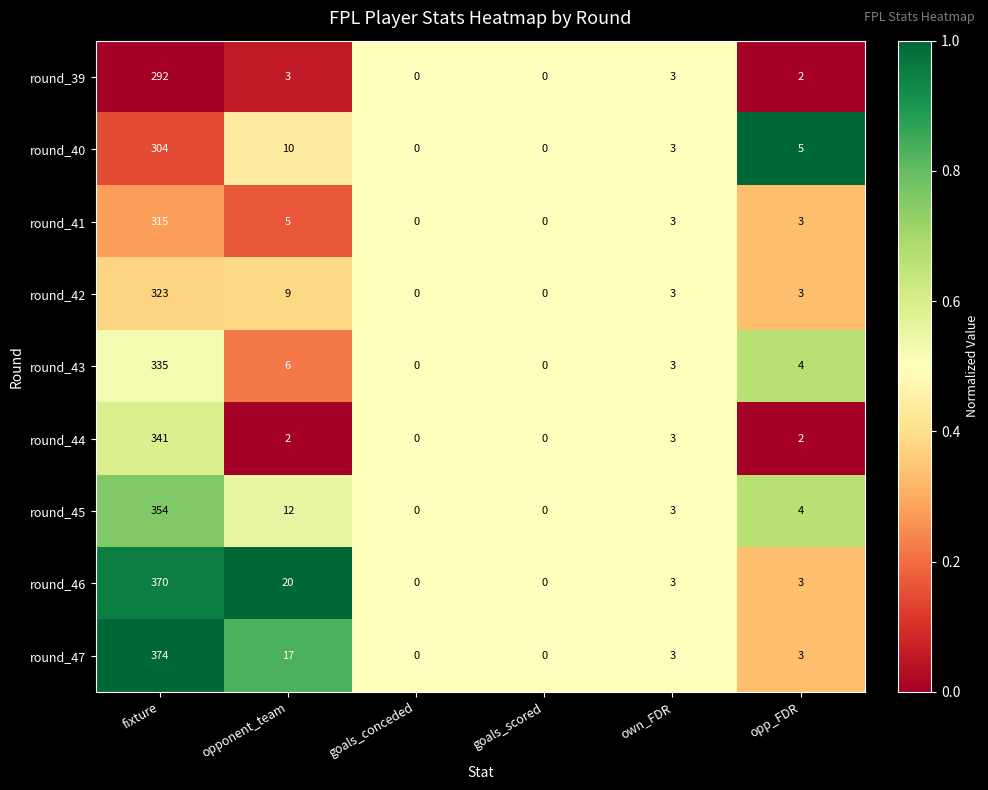

What is the sum of all round_41 values?

326